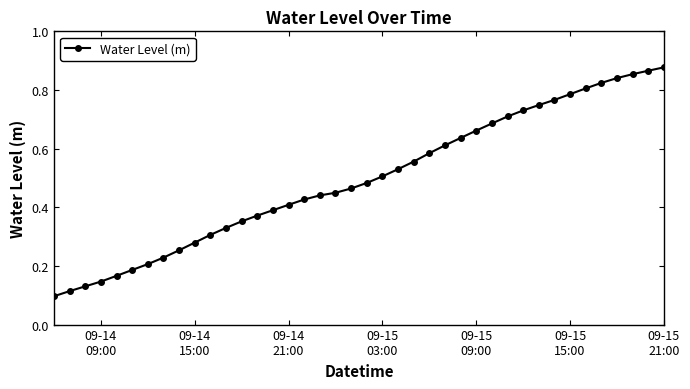

What is the sum of all values?

19.8